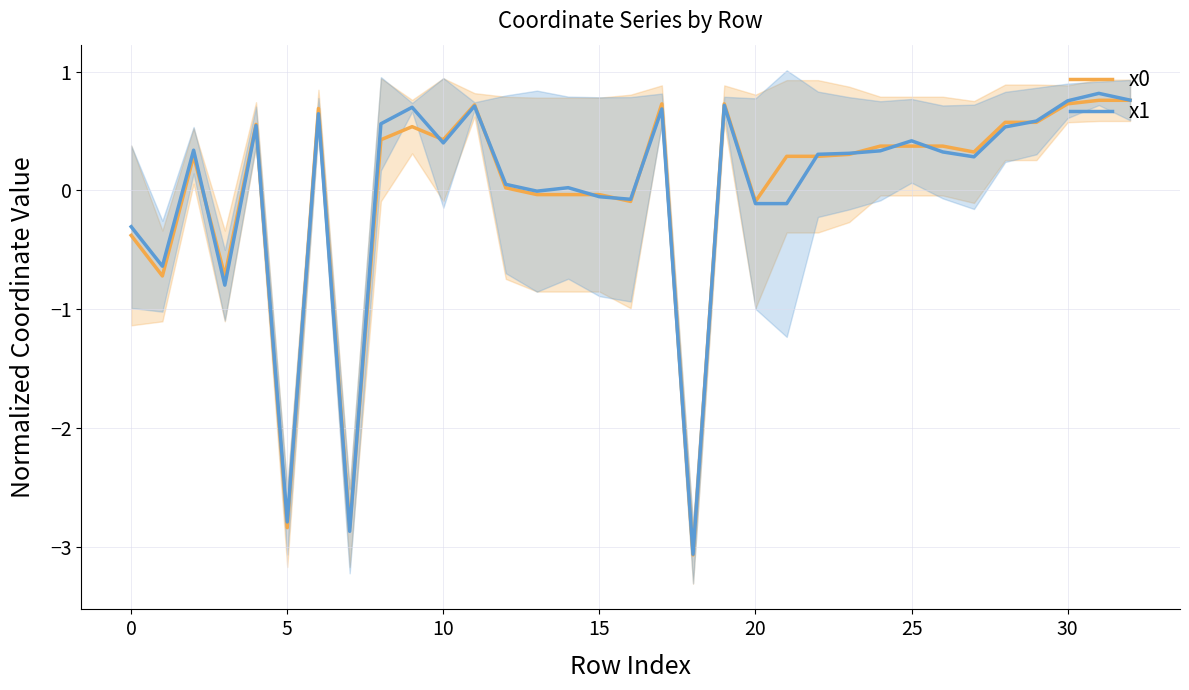

Reading right to left, what are all the values shown in this chart?

x0: 0.8	0.8	0.7	0.6	0.6	0.3	0.4	0.4	0.4	0.3	0.3	0.3	-0.1	0.7	-3.1	0.7	-0.1	-0.0	-0.0	-0.0	0.0	0.7	0.4	0.5	0.4	-2.8	0.7	-2.8	0.6	-0.7	0.3	-0.7	-0.4
x1: 0.8	0.8	0.8	0.6	0.5	0.3	0.3	0.4	0.3	0.3	0.3	-0.1	-0.1	0.7	-3.1	0.7	-0.1	-0.1	0.0	-0.0	0.1	0.7	0.4	0.7	0.6	-2.9	0.6	-2.8	0.5	-0.8	0.3	-0.6	-0.3